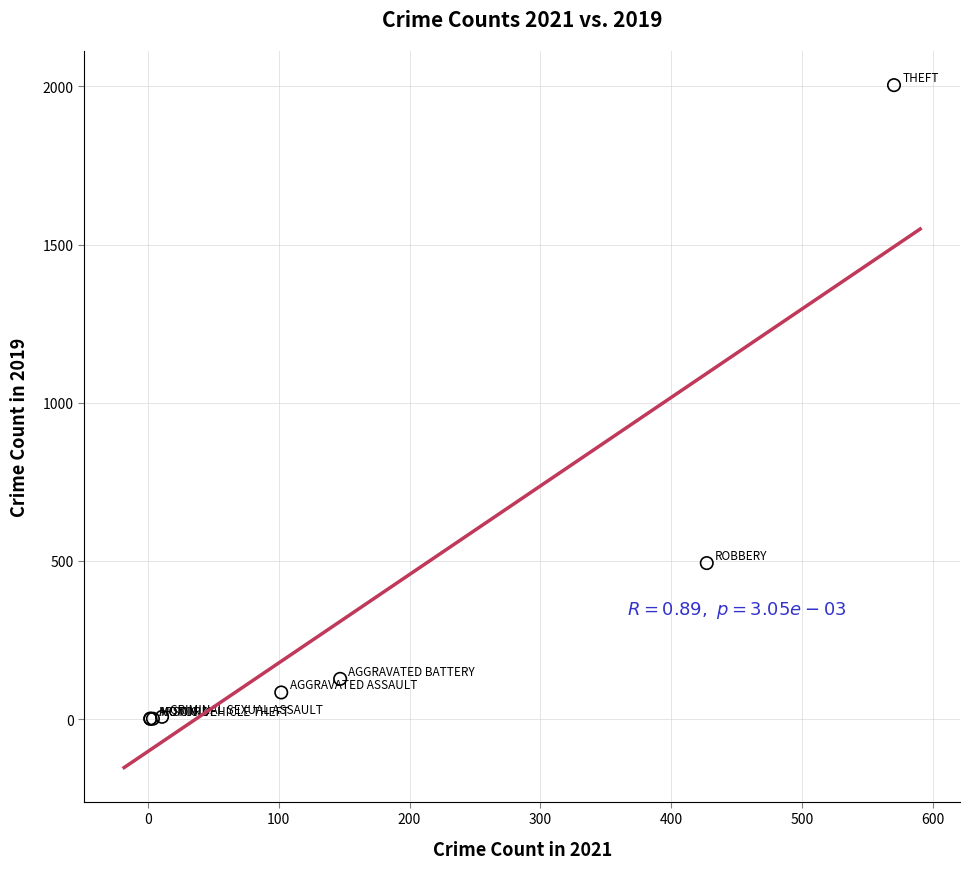

What Y value in the scatter plot is closest to 1002?

493